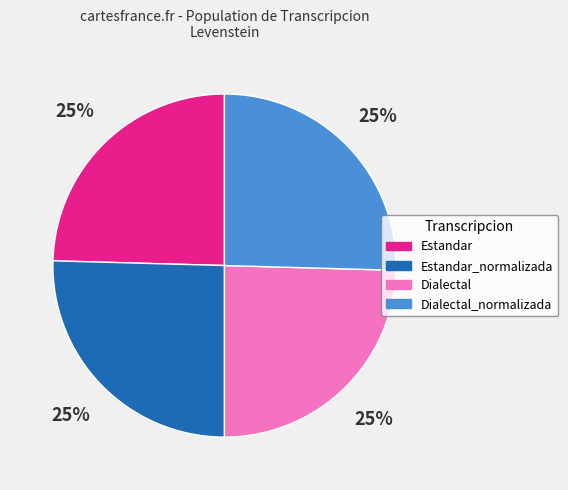

To the nearest percent, what is the average slice percentage?

25%